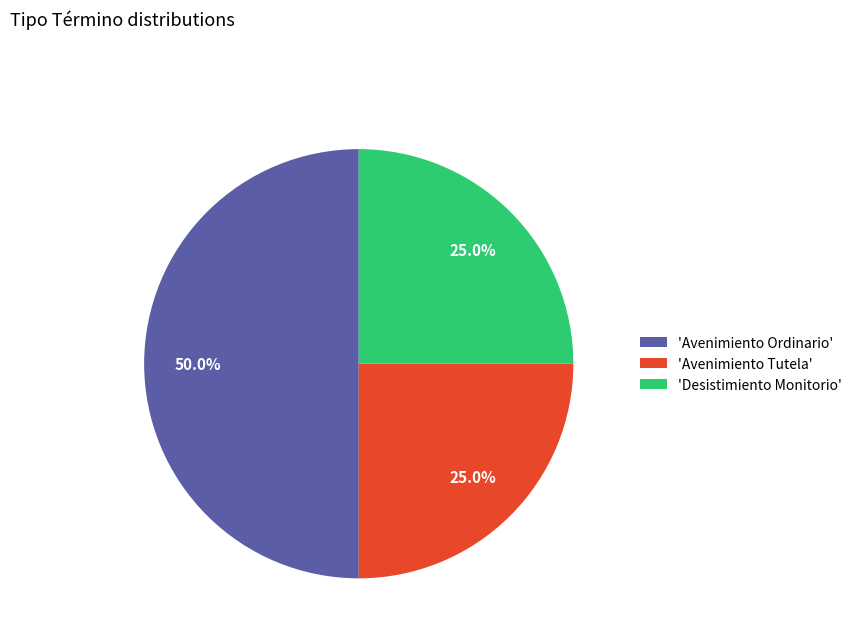

Between 'Avenimiento Ordinario' and 'Desistimiento Monitorio', which is larger?

'Avenimiento Ordinario'